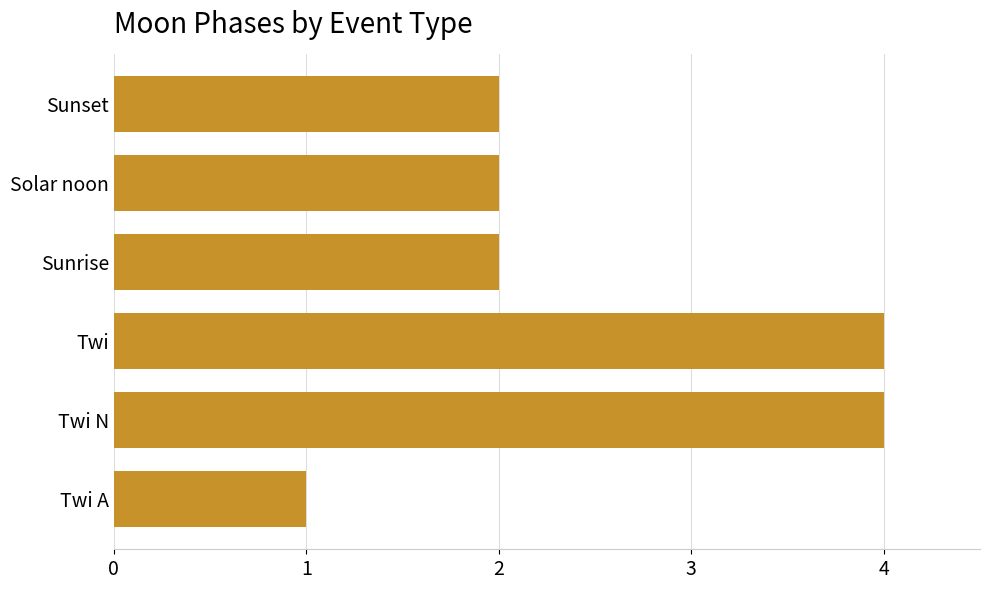

How many series are shown in this chart?

1